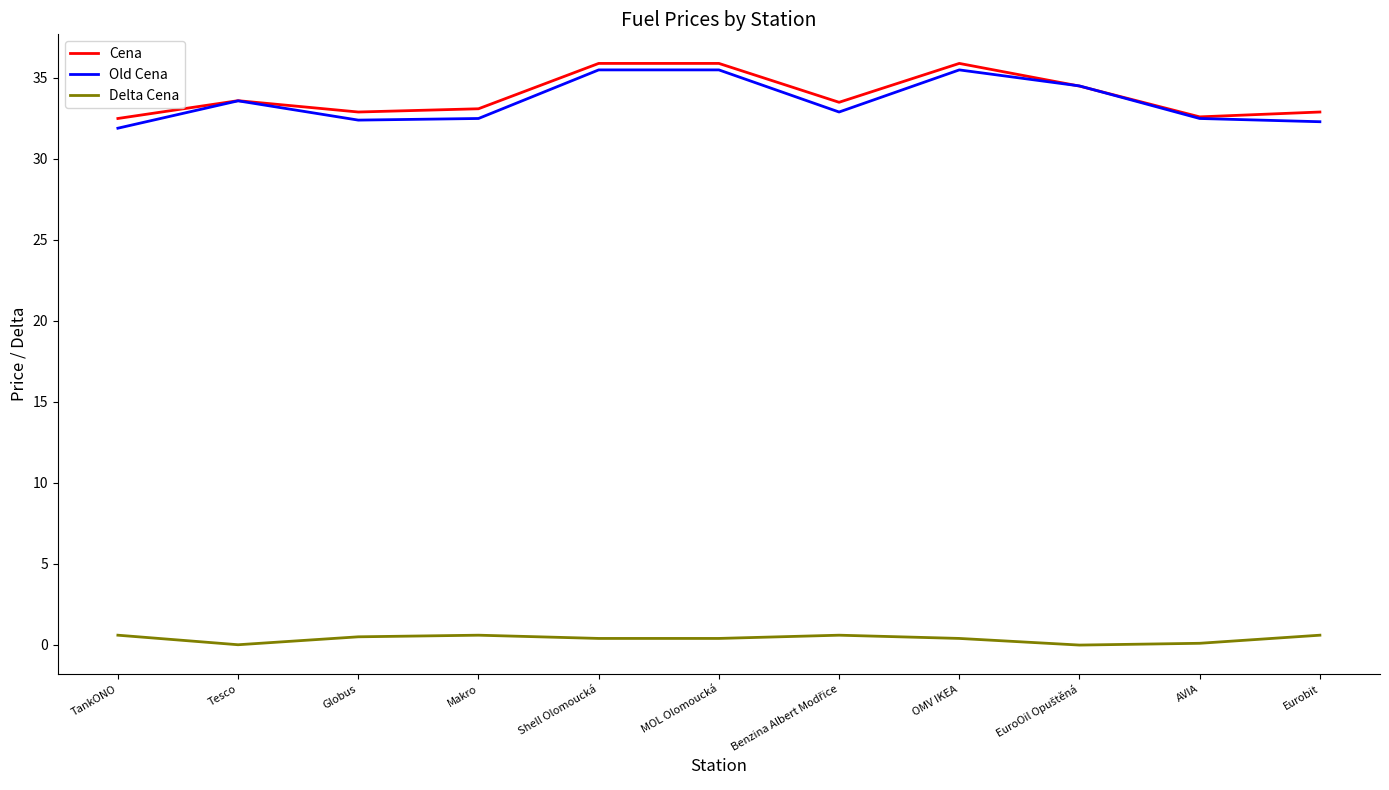

Is the value of Old Cena at MOL Olomoucká greater than the value of Delta Cena at Makro?

Yes